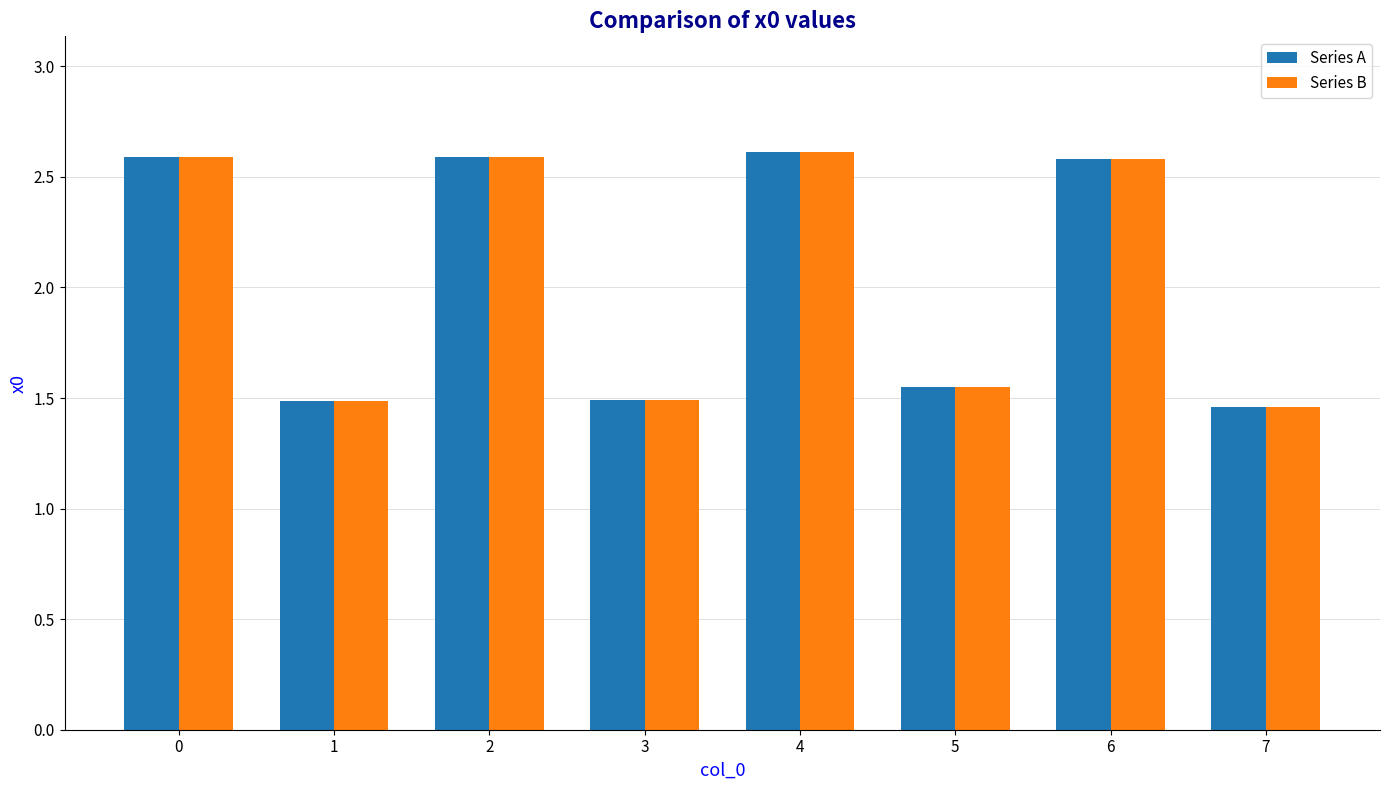

Is the value of Series B at 3 greater than the value of Series A at 2?

No